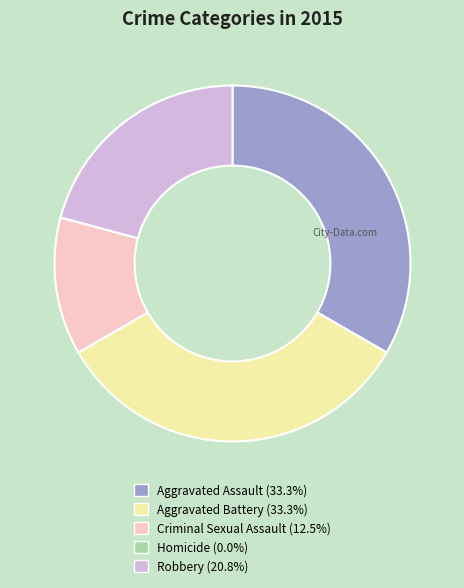

The Aggravated Battery slice represents 39% of the pie. True or false?

False